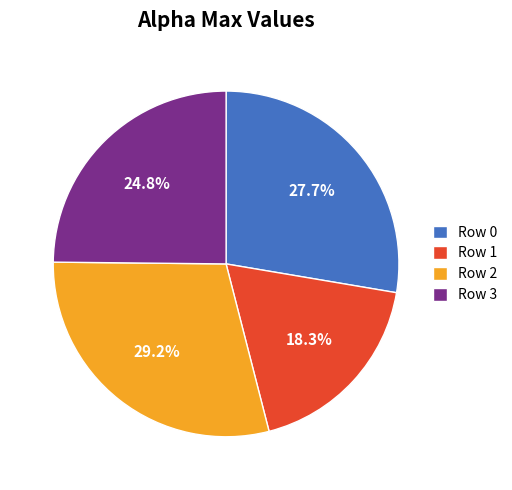

To the nearest percent, what percentage of the pie is Row 2?

29%